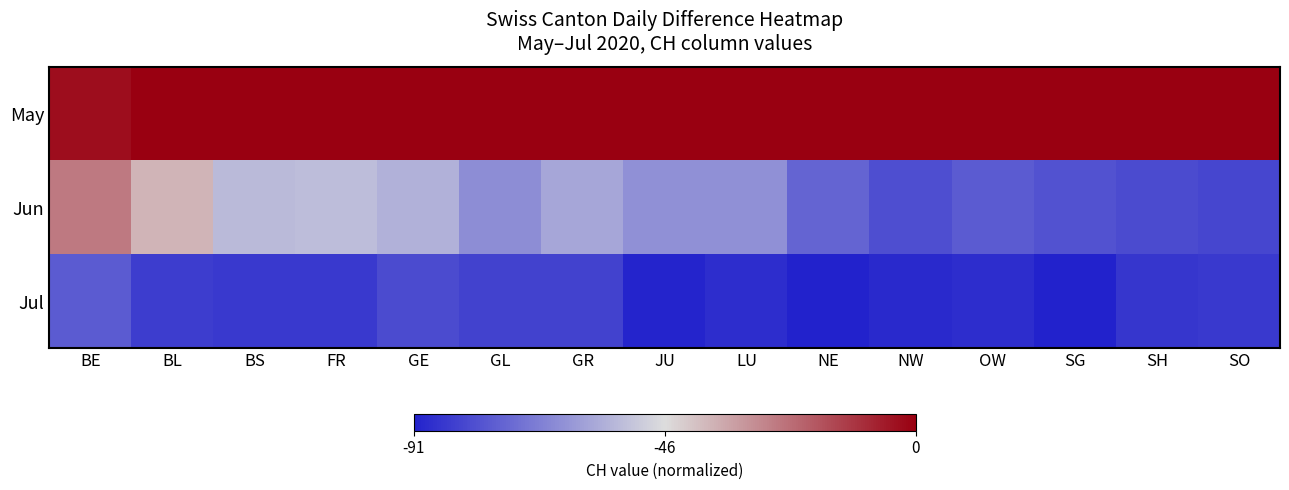

At which category is the sum across all series the highest?

BE